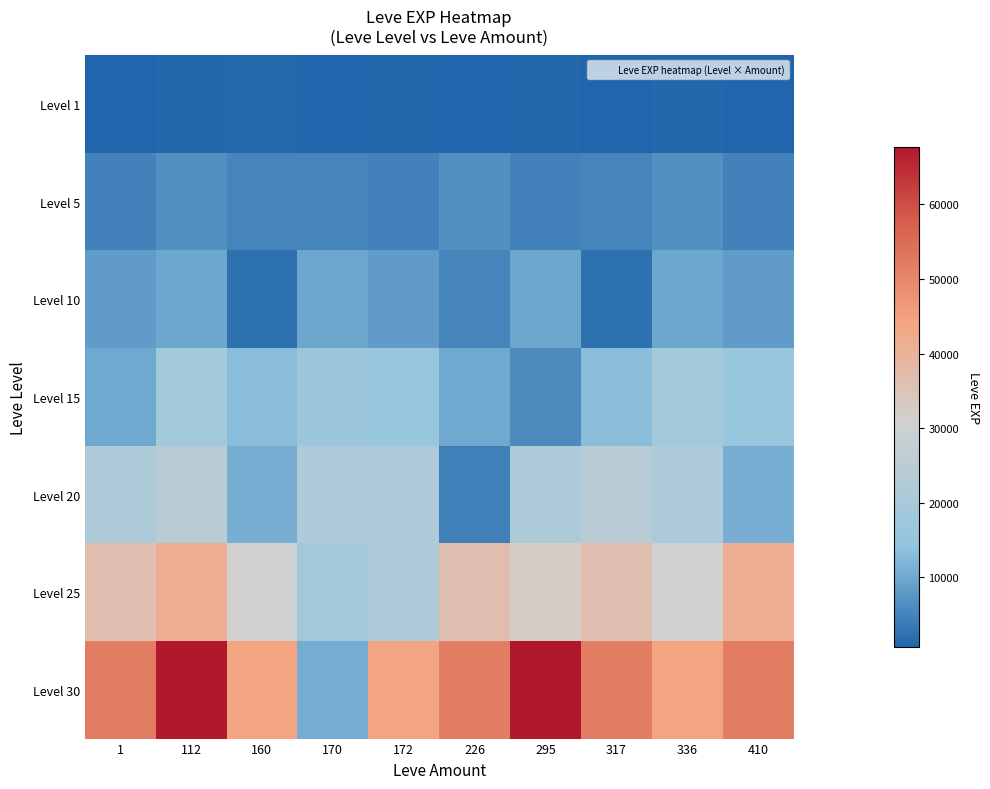

List the series in order of their peak value, highest first.

Level 30, Level 25, Level 20, Level 15, Level 10, Level 5, Level 1